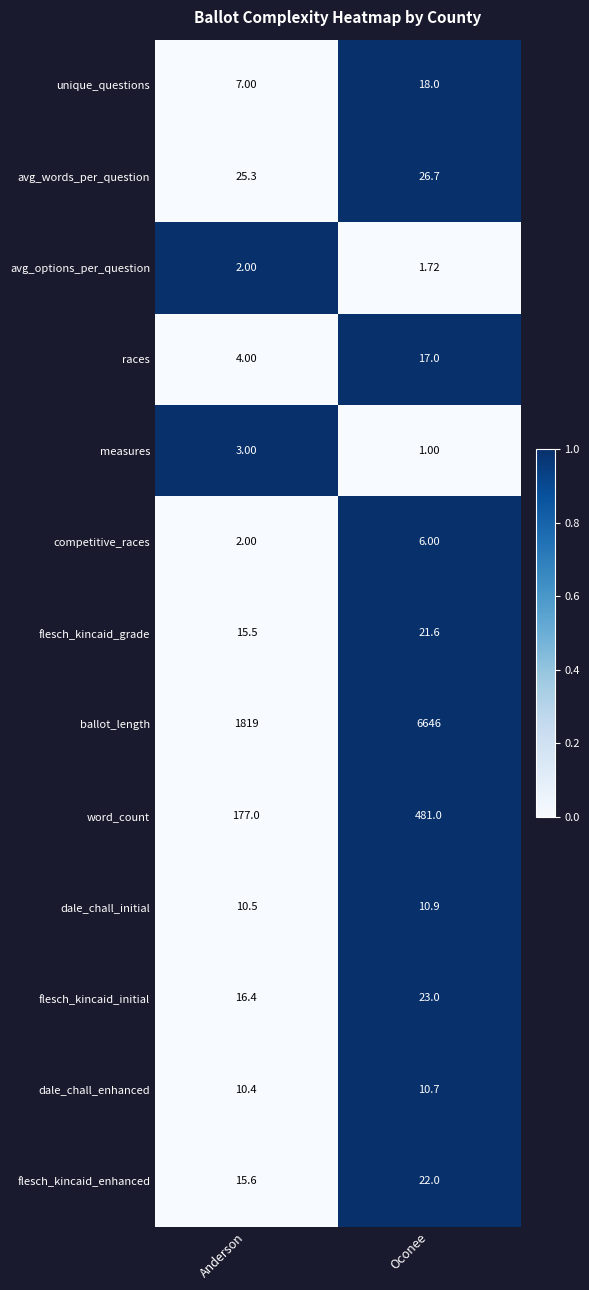

What is the maximum value shown in the chart?

6646.0